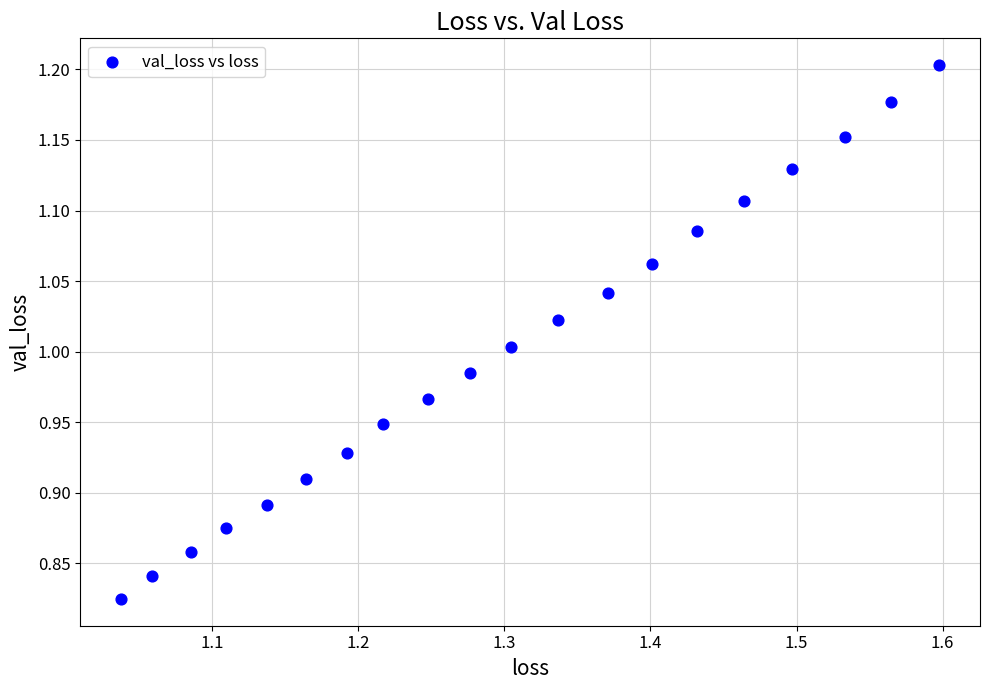

What is the range of X values (max minus min)?

0.6